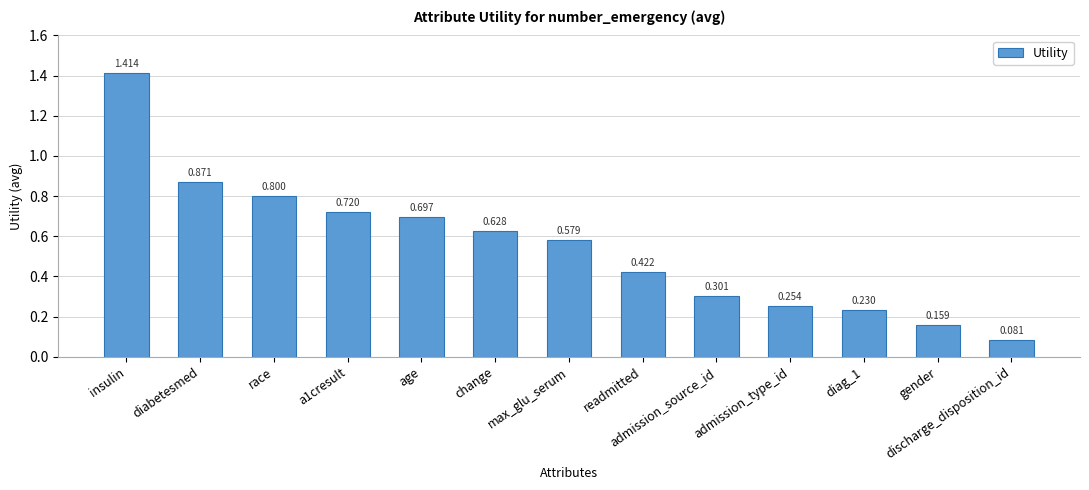

At which label is the value closest to 0?

discharge_disposition_id